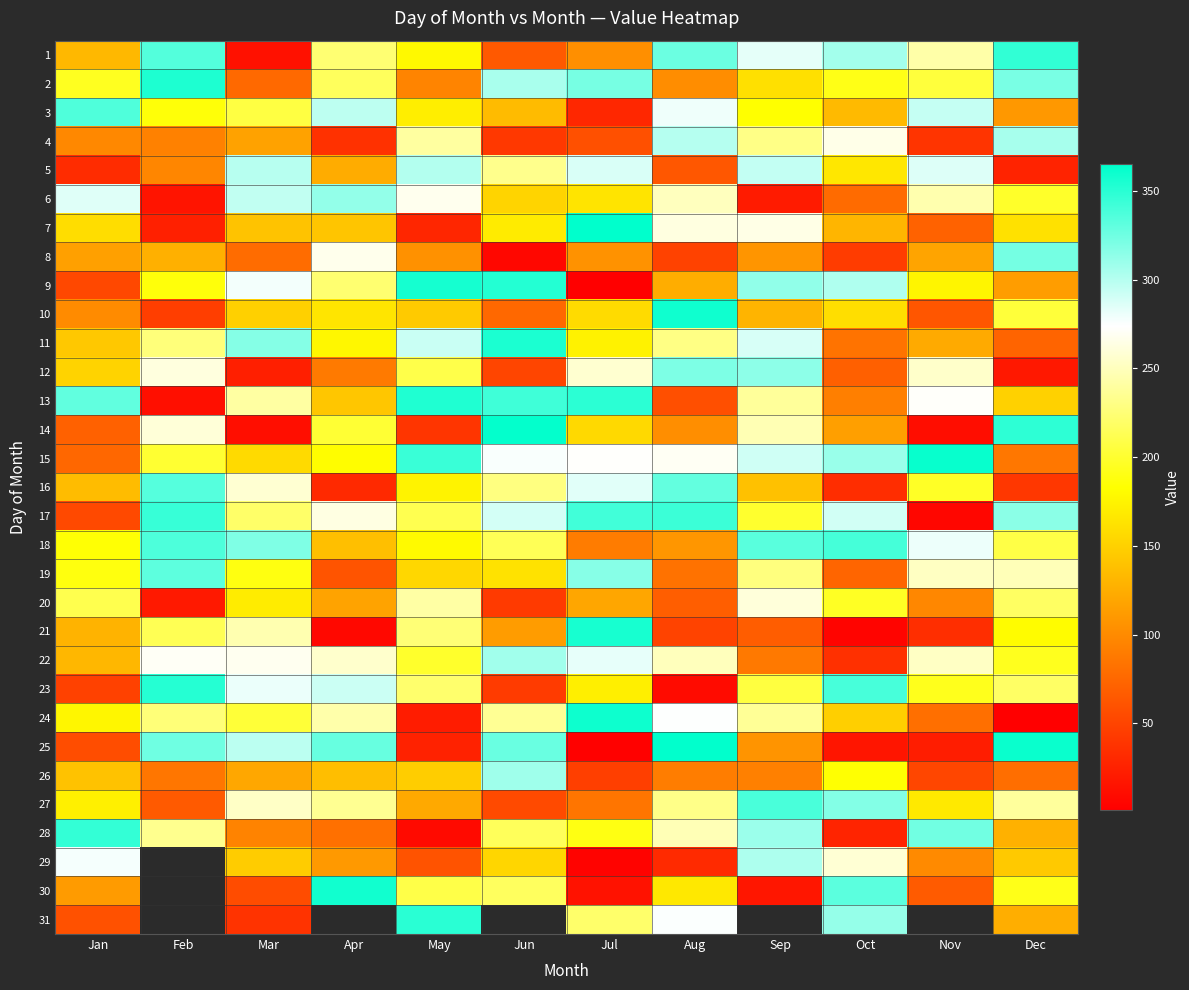

True or false: 17 has a value of 3.5 at Nov.

False